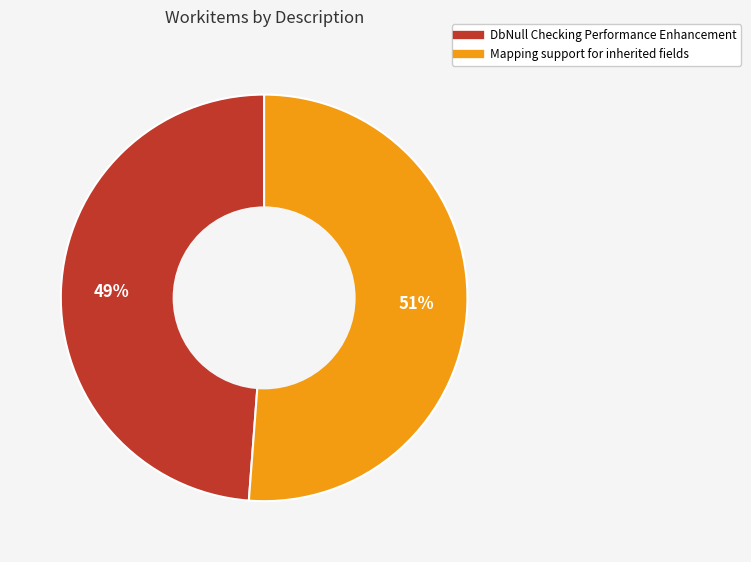

Is there a majority slice in this chart?

Yes